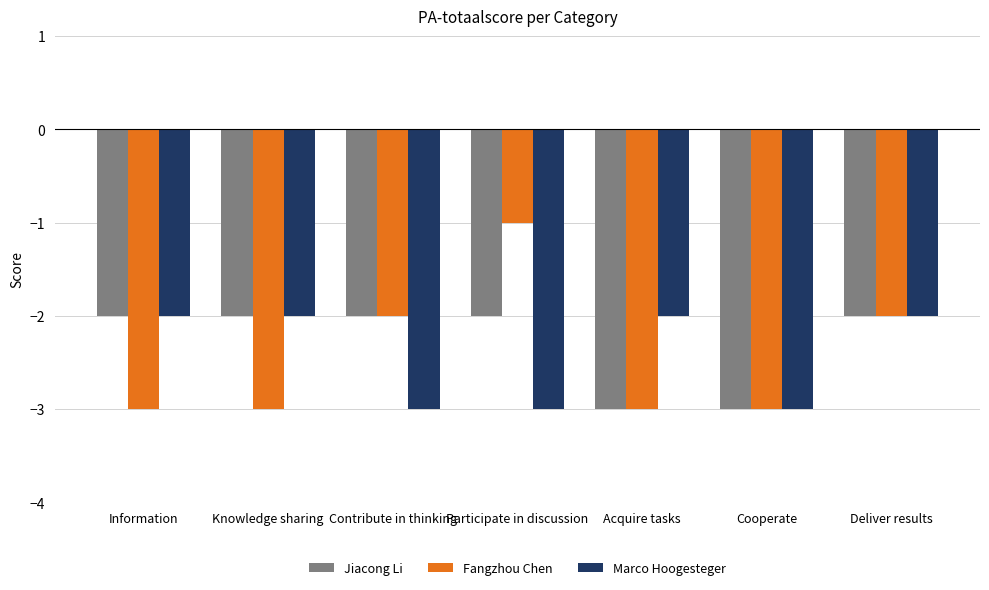

Which series has the widest spread of values?

Fangzhou Chen